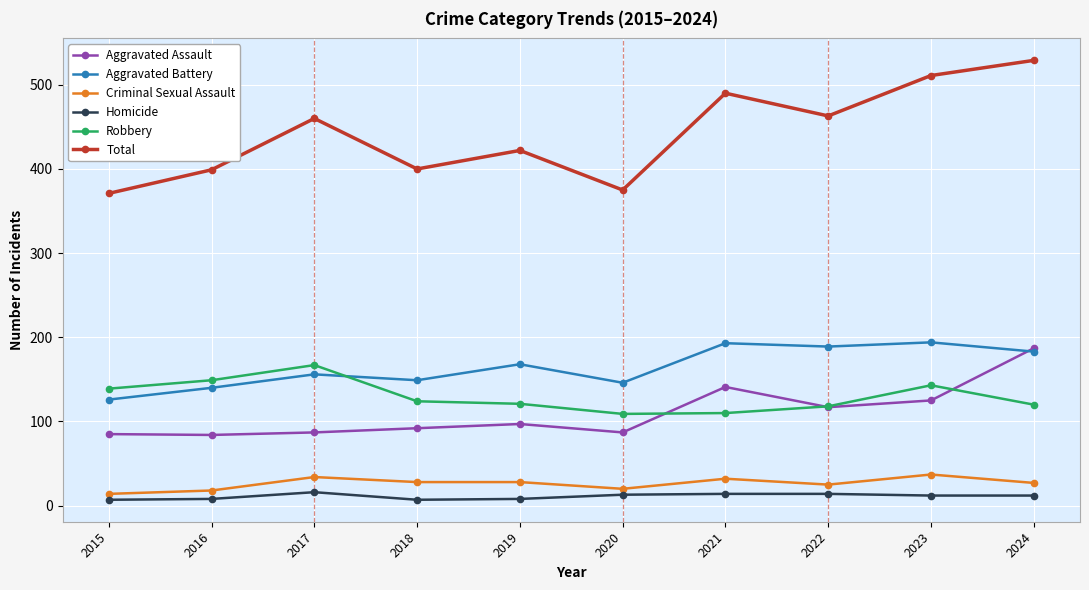

What are all the series names shown in the legend?

Aggravated Assault, Aggravated Battery, Criminal Sexual Assault, Homicide, Robbery, Total